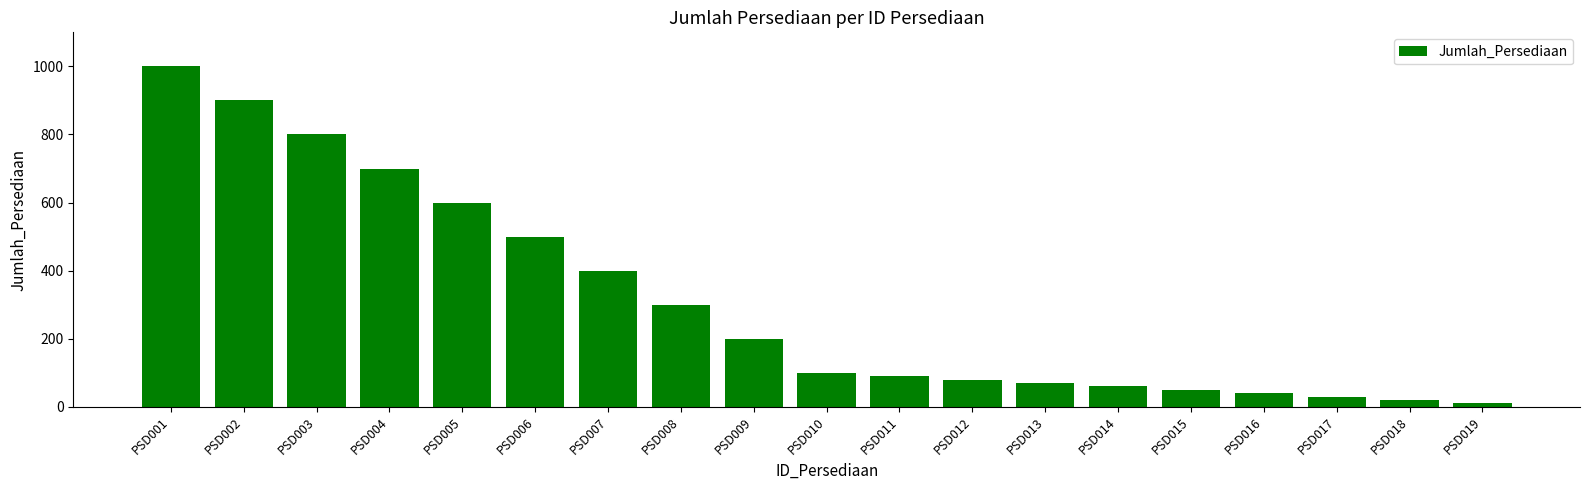

Which has a higher value, PSD014 or PSD009?

PSD009